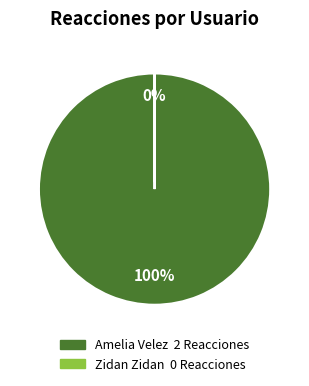

Which slice represents more than half of the pie?

Amelia Velez